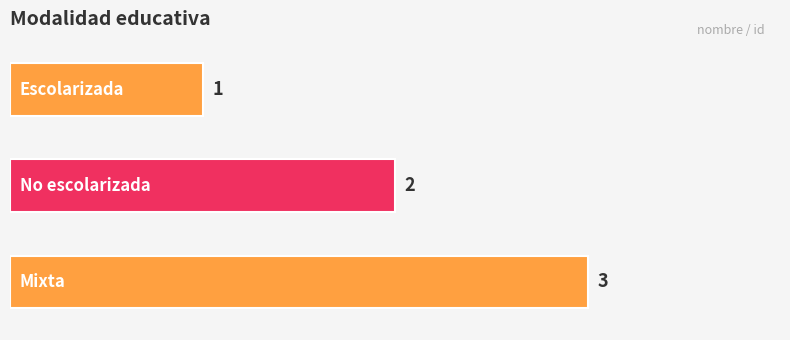

What is the maximum value shown in the chart?

3